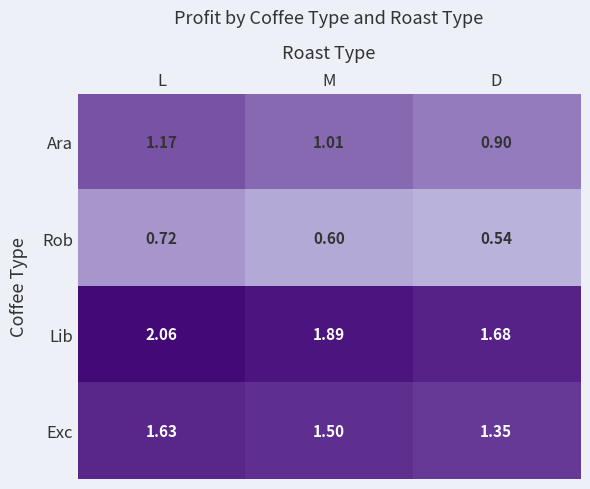

At D, list the series in order from smallest to largest.

Rob, Ara, Exc, Lib